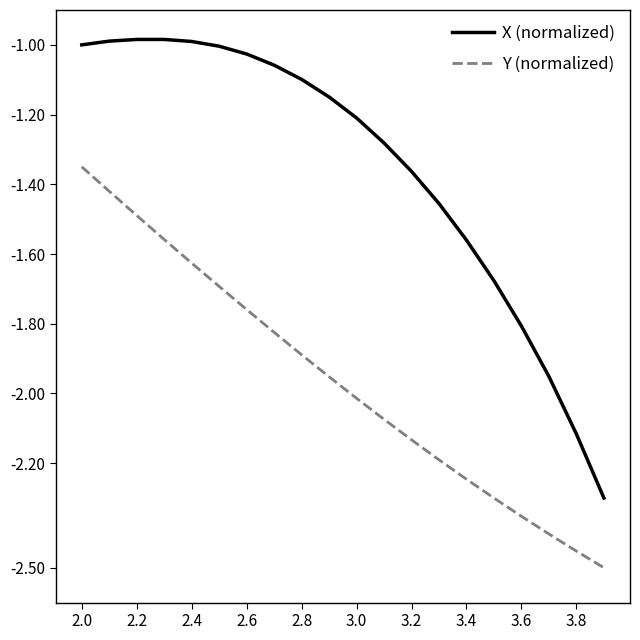

Does the chart have visible grid lines?

No